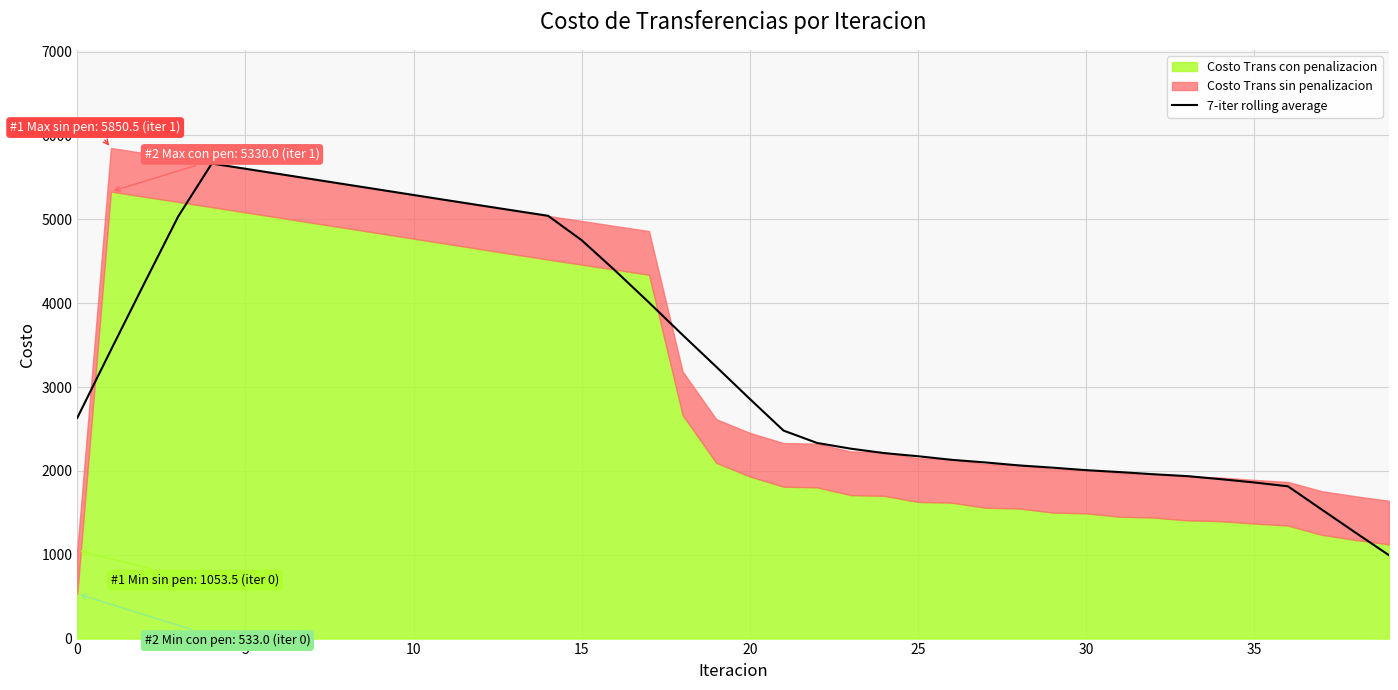

Reading left to right, list all the values displayed in this chart.

2631.5	3440.8	4241.2	5032.7	5664.7	5602.5	5540.1	5477.6	5415.0	5352.3	5289.6	5227.1	5164.9	5103.0	5041.6	4750.0	4386.0	4007.7	3620.7	3241.2	2857.2	2480.5	2332.6	2264.6	2211.6	2174.4	2131.6	2100.5	2064.9	2038.3	2008.2	1985.3	1959.6	1937.5	1901.0	1861.5	1815.8	1540.1	1265.7	995.4